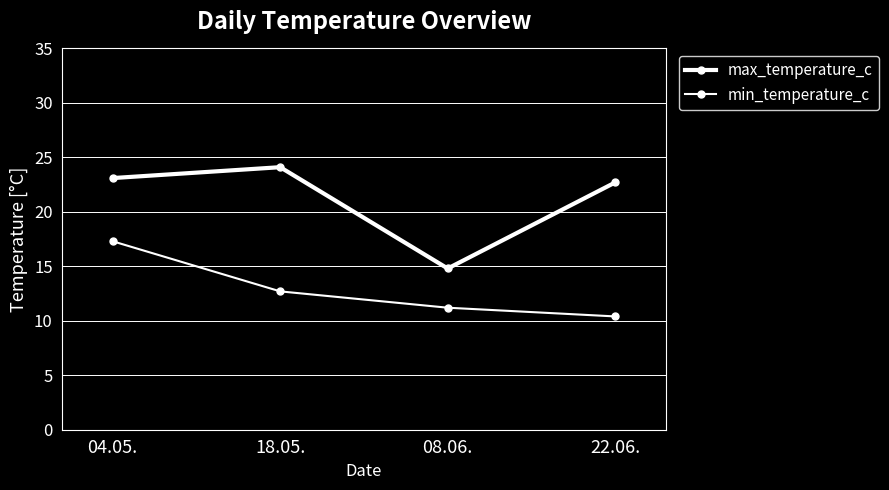

Which series has the largest total across all categories?

max_temperature_c